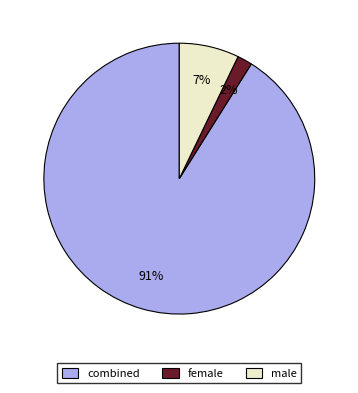

To the nearest percent, what is the average slice percentage?

33%